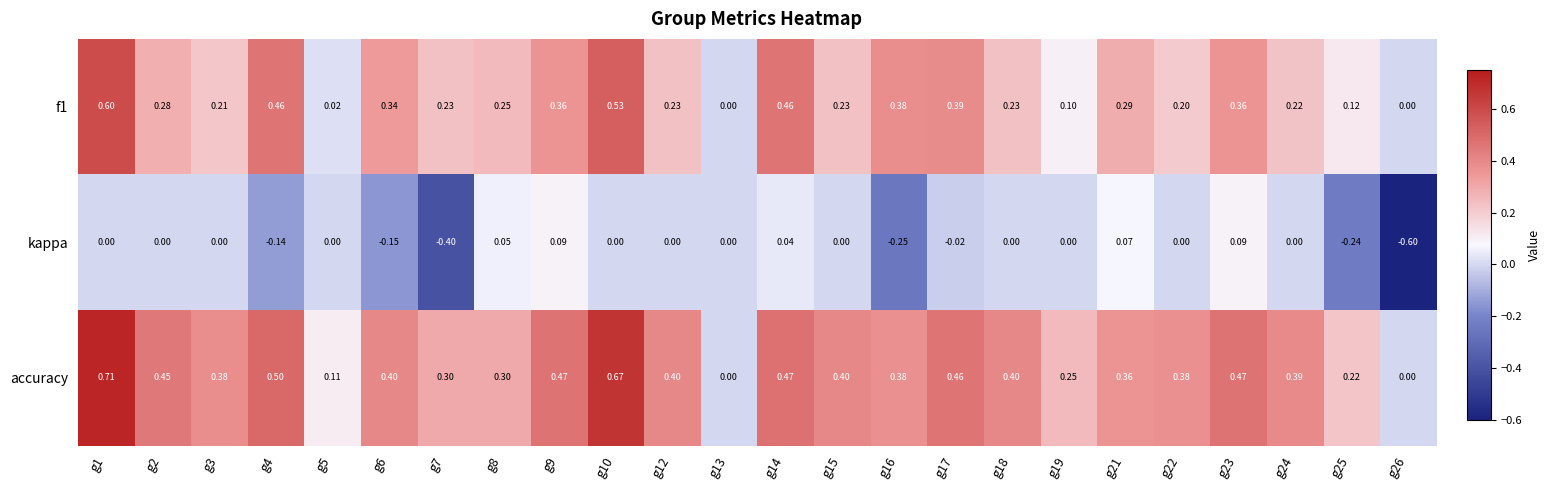

Between g18 and g25, which series saw the biggest shift?

kappa